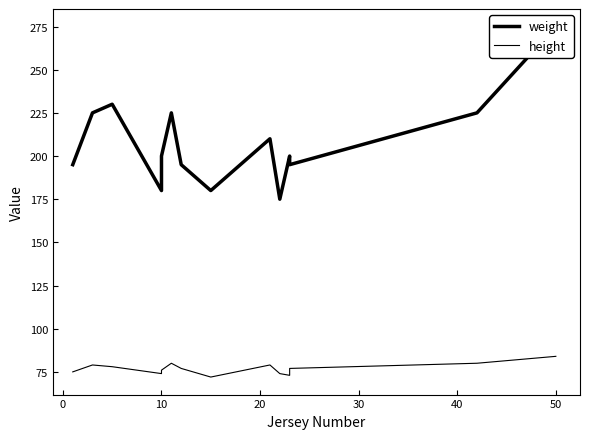

What is the average value of the weight series?

208